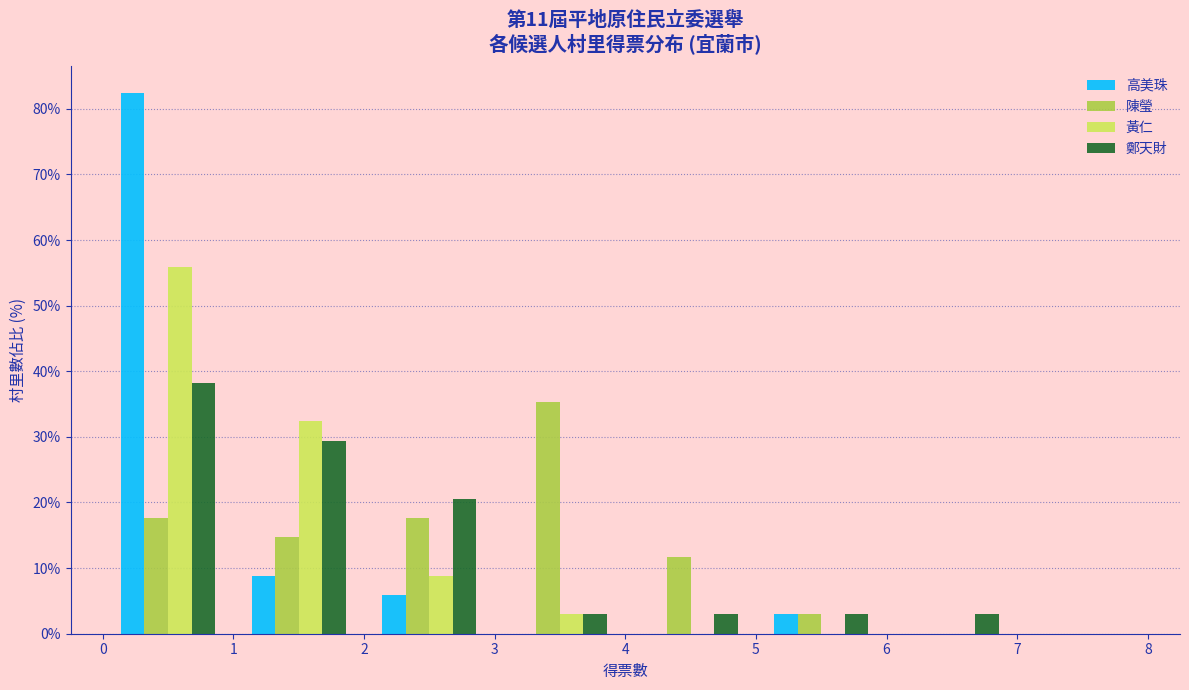

Reading left to right, list every range on the x-axis with the height of the bar of each series over it. The values are not printed on the chart, so give them approximately, as read against the axis.

0 to 1: 高美珠=82	陳瑩=18	黃仁=56	鄭天財=38
1 to 2: 高美珠=9	陳瑩=15	黃仁=32	鄭天財=29
2 to 3: 高美珠=6	陳瑩=18	黃仁=9	鄭天財=21
3 to 4: 高美珠=0	陳瑩=35	黃仁=3	鄭天財=3
4 to 5: 高美珠=0	陳瑩=12	黃仁=0	鄭天財=3
5 to 6: 高美珠=3	陳瑩=3	黃仁=0	鄭天財=3
6 to 7: 高美珠=0	陳瑩=0	黃仁=0	鄭天財=3
7 to 8: 高美珠=0	陳瑩=0	黃仁=0	鄭天財=0